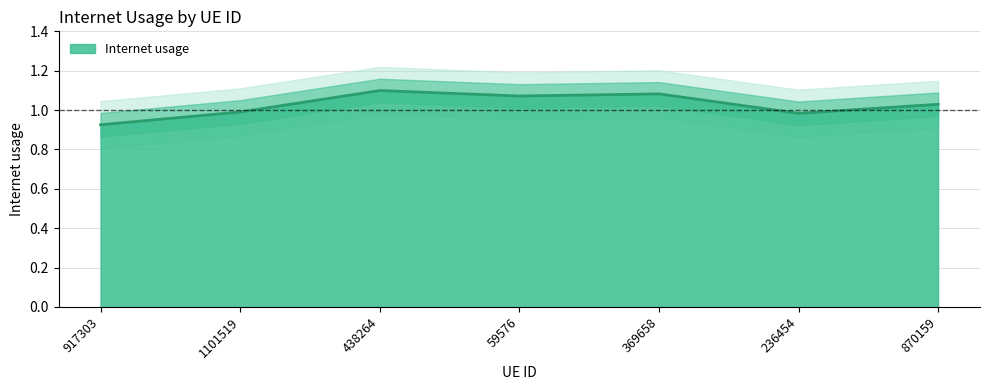

What is the sum of the values at 59576 and 1101519?

2.1